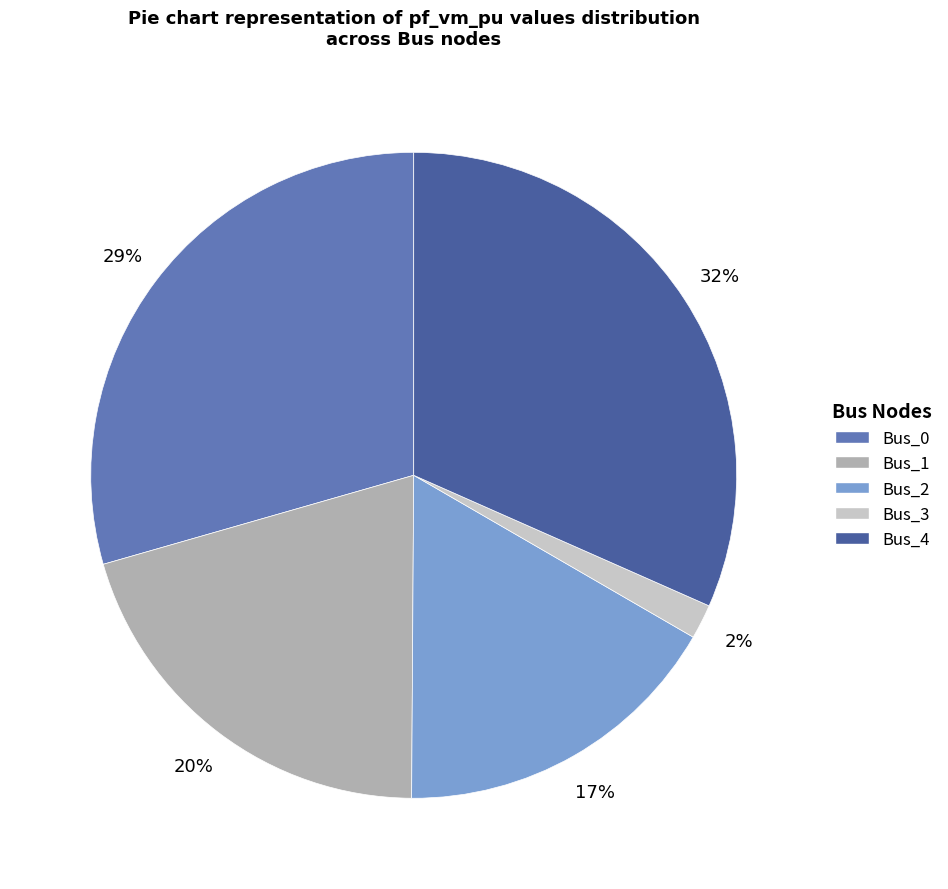

To the nearest percent, what is the average slice percentage?

20%